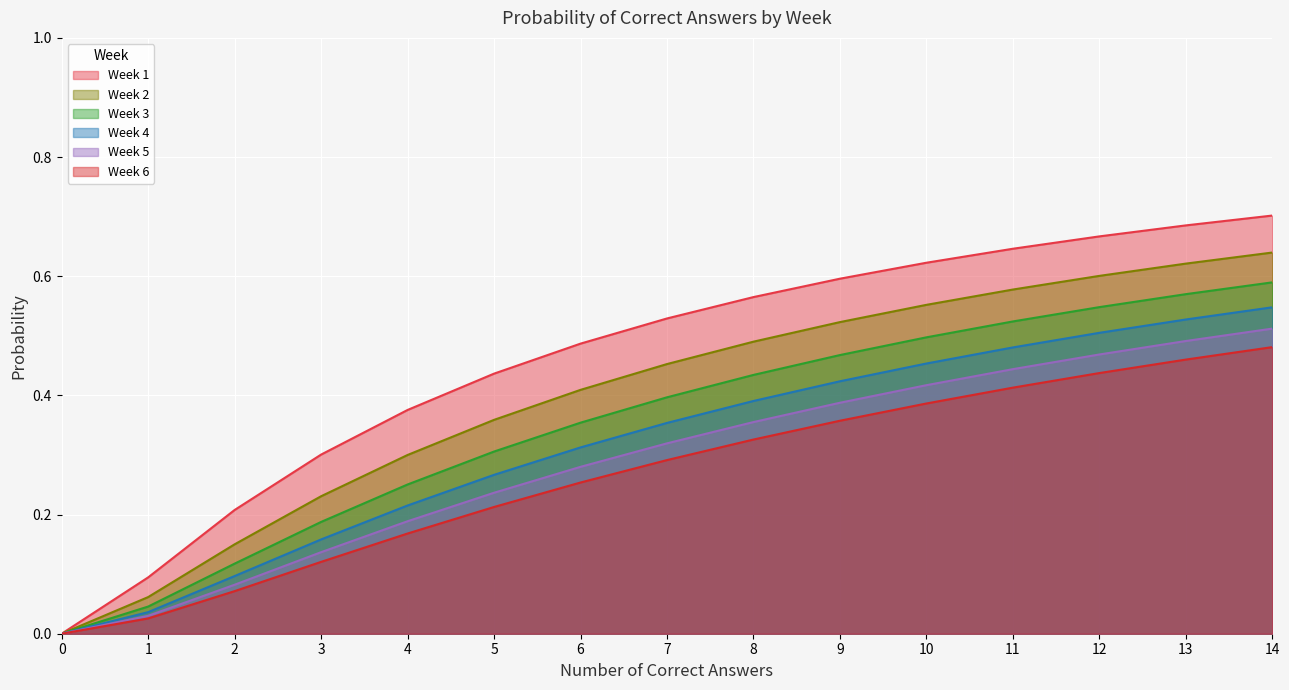

What is the difference between the Week 3 values at 4 and 14?

0.3